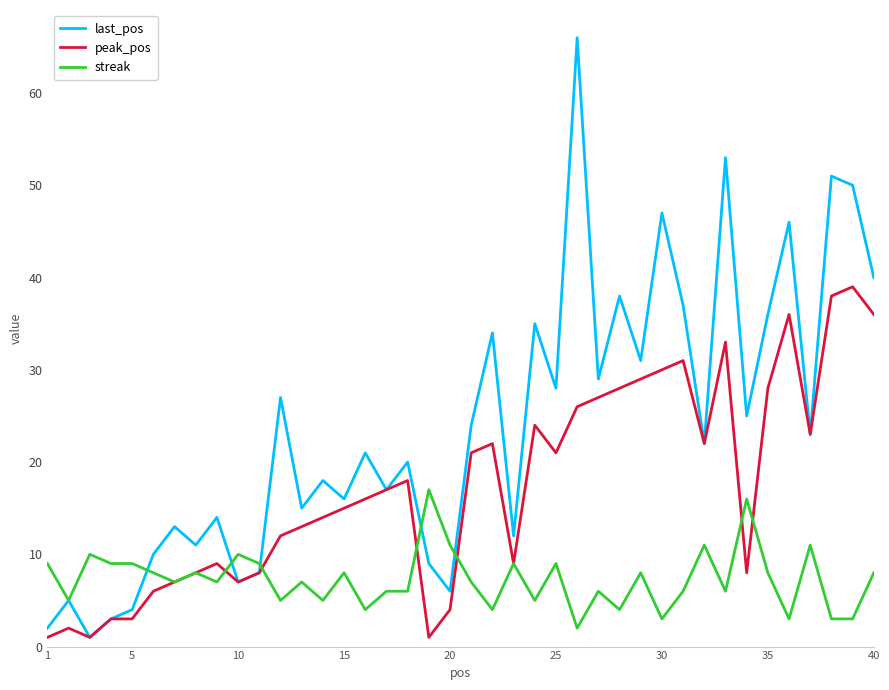

Rank the series by their average value, from lowest to highest.

streak, peak_pos, last_pos